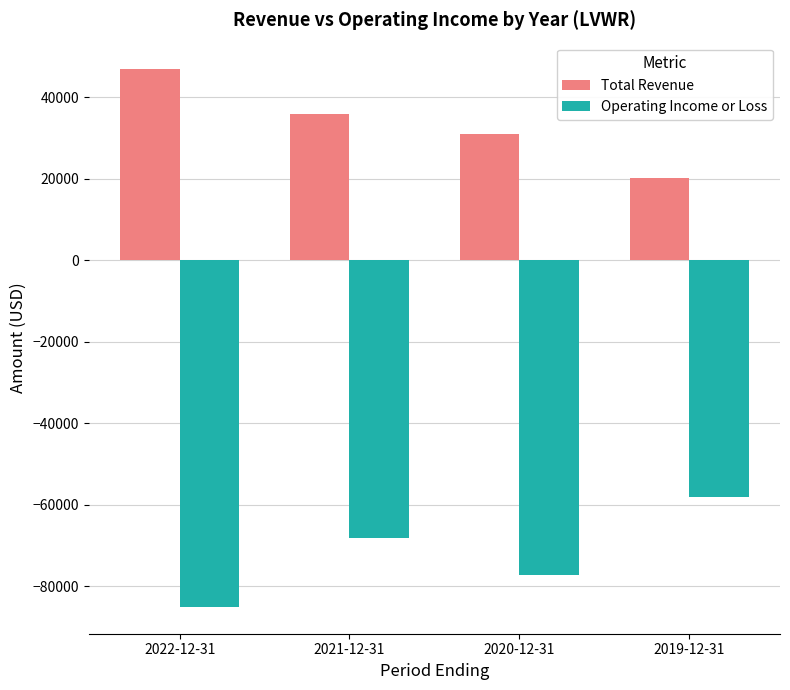

Does the chart contain any negative values?

Yes